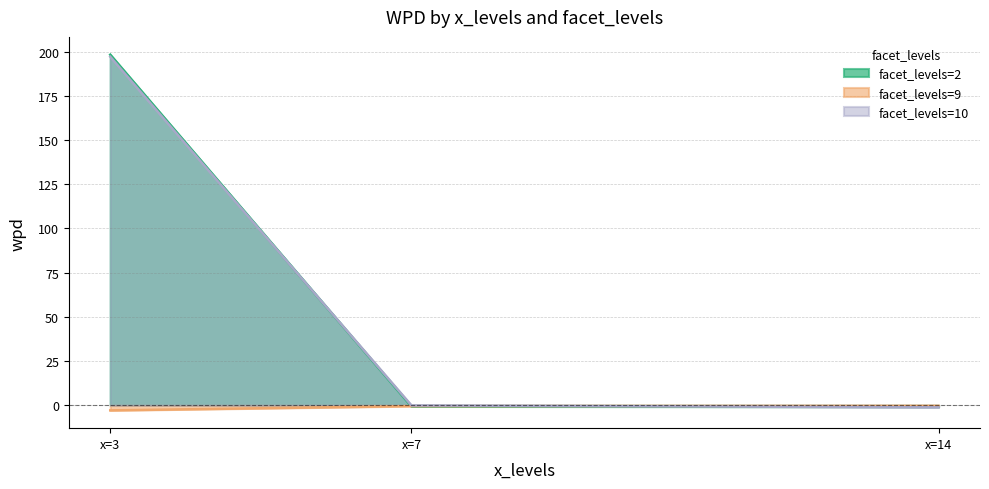

How many positive values does the facet_levels=2 series have?

1